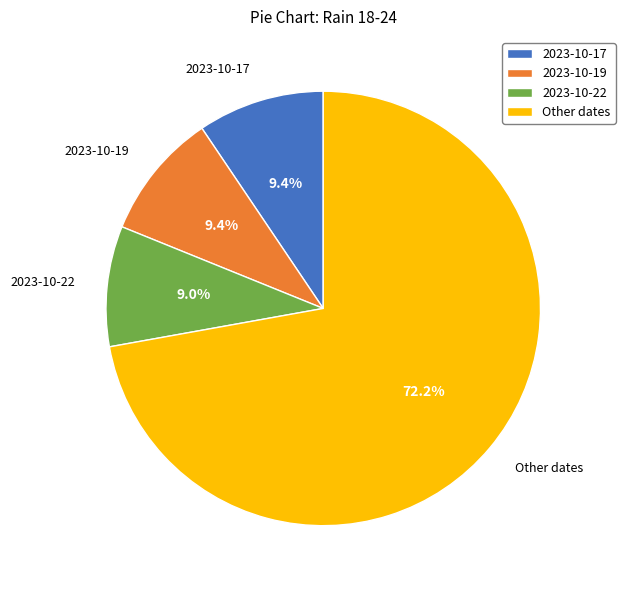

What percentage do 2023-10-17 and Other dates together represent?

81.6%